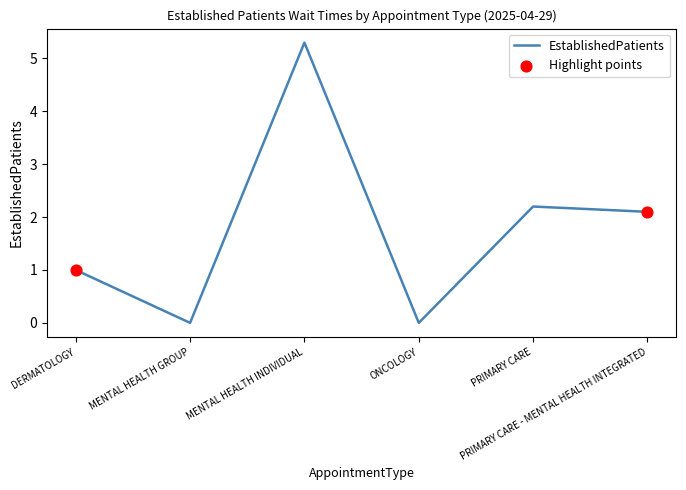

What is the change in value from MENTAL HEALTH GROUP to PRIMARY CARE - MENTAL HEALTH INTEGRATED?

+2.1